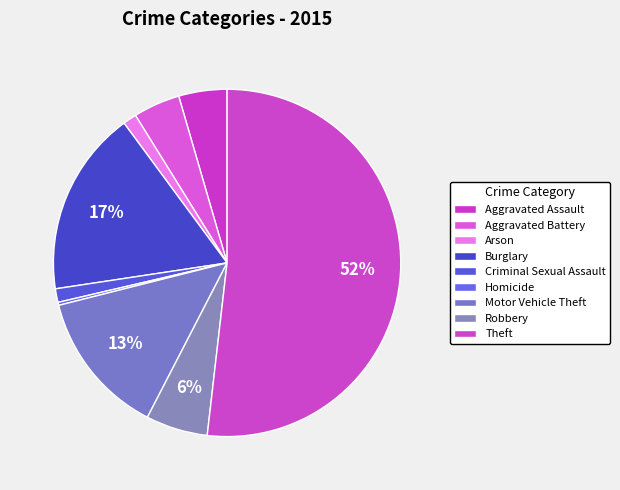

How many segments does this pie chart have?

9